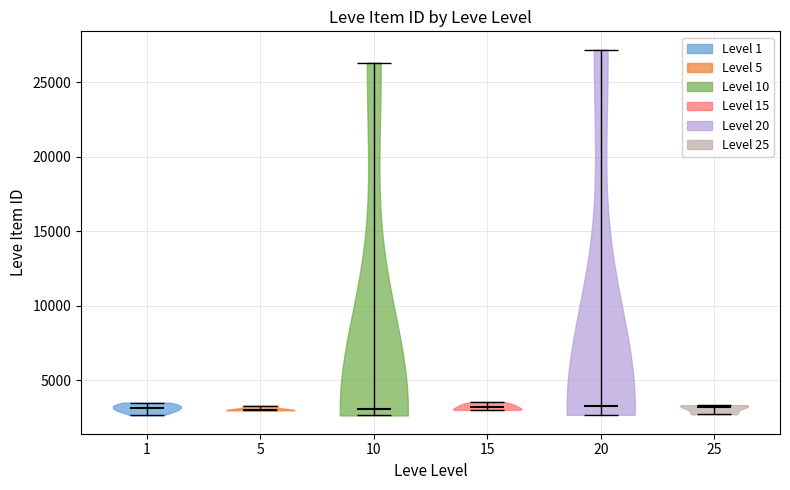

Reading left to right, read every violin against the y-axis: where its median line is, and the lowest and highest points it reaches. The values are not printed on the chart, so give them approximately, as read against the axis.

1: median line 3000, lowest point 2500, highest point 3500
5: median line 3000, lowest point 3000, highest point 3500
10: median line 3000, lowest point 2500, highest point 26500
15: median line 3000, lowest point 3000, highest point 3500
20: median line 3500, lowest point 2500, highest point 27000
25: median line 3000, lowest point 2500, highest point 3500